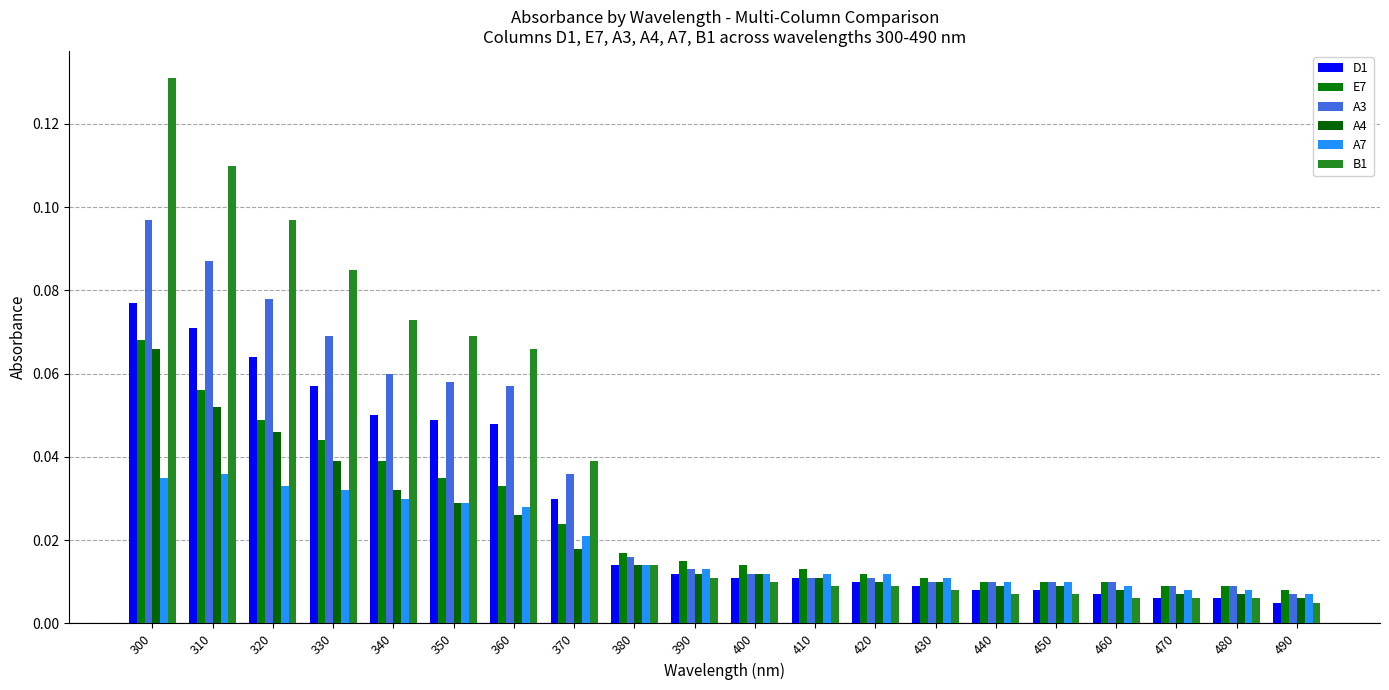

The D1 series shows 0.0 at 360. True or false?

True